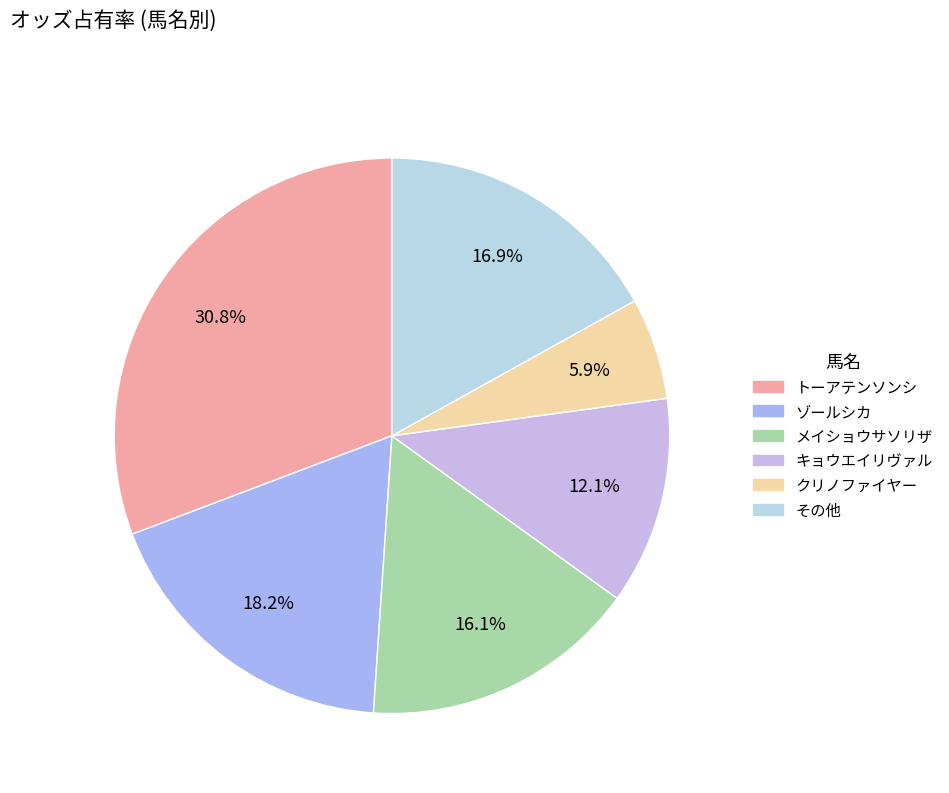

How many slices are in this pie chart?

6